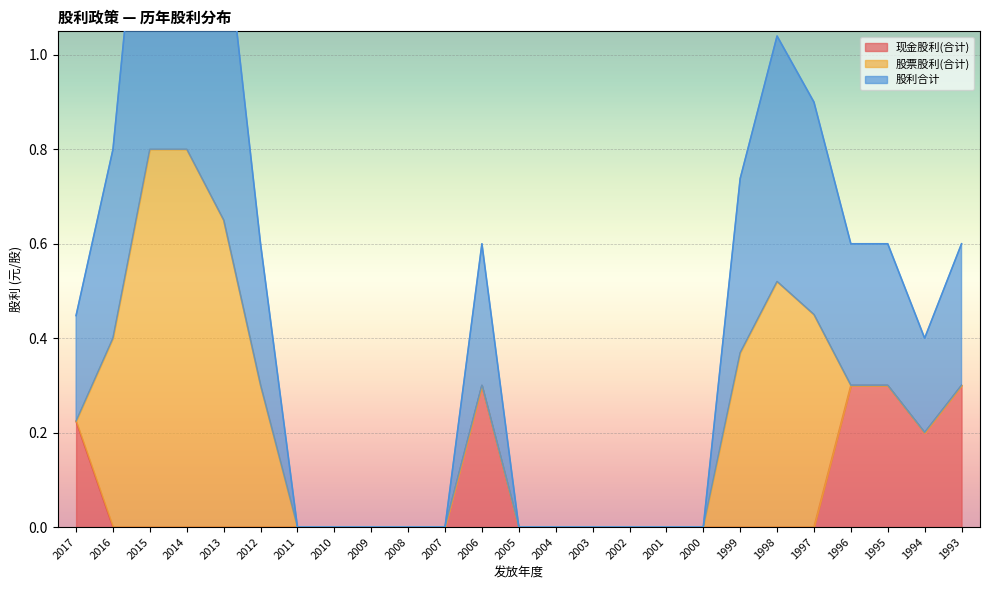

What is the maximum value for 现金股利(合计)?

0.3